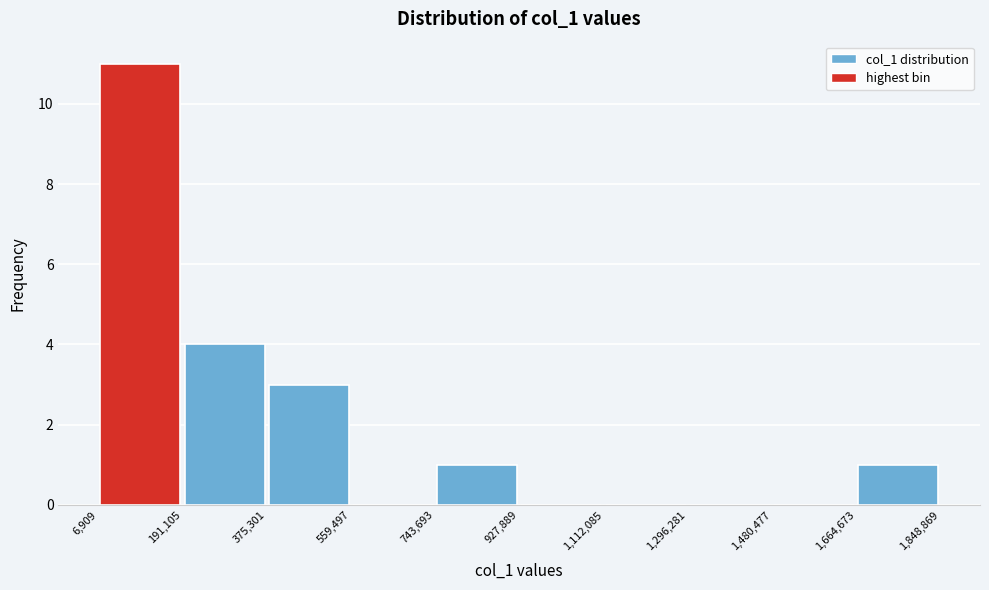

What is the height of the bar covering 375,301 to 559,497 on the x-axis? The values are not printed on the chart, so give them approximately, as read against the axis.

3